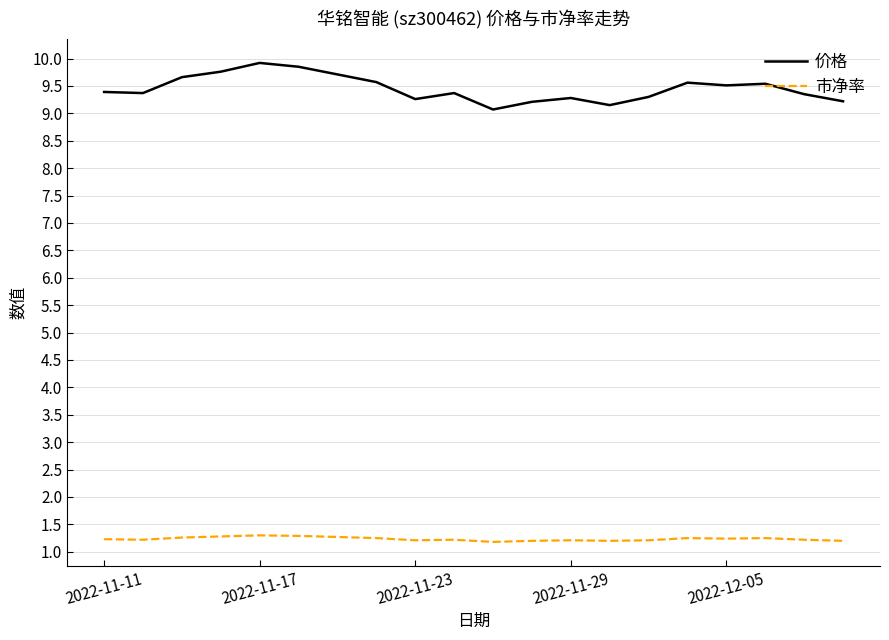

List the series in order of their overall mean, highest first.

价格, 市净率